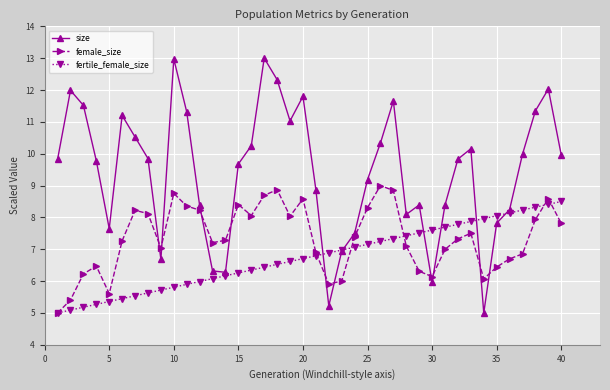

Which series ends up on top after the final intersection of female_size and size?

size